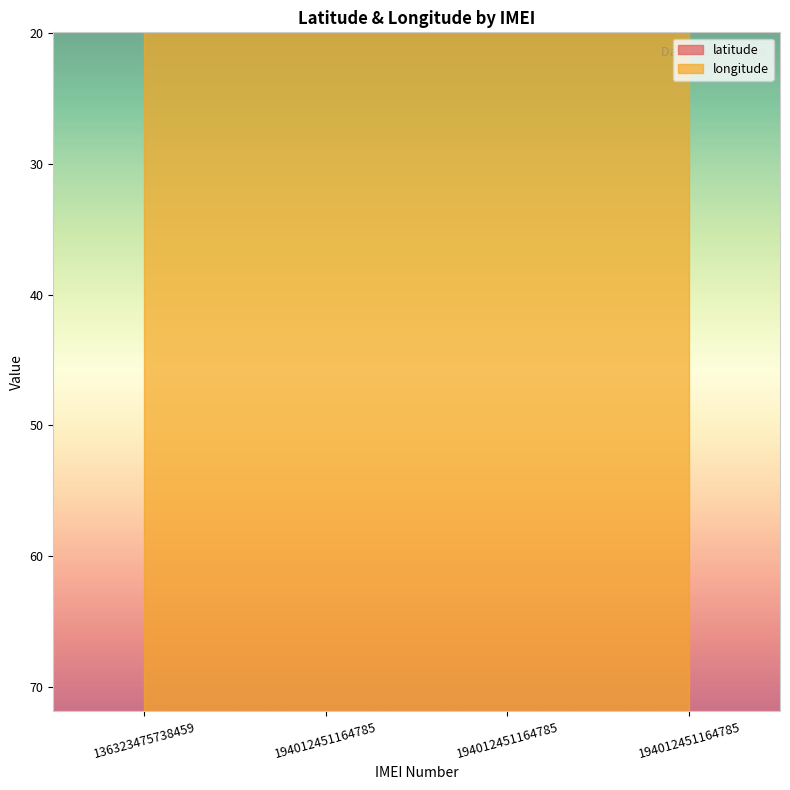

True or false: longitude and latitude cross at least once.

False